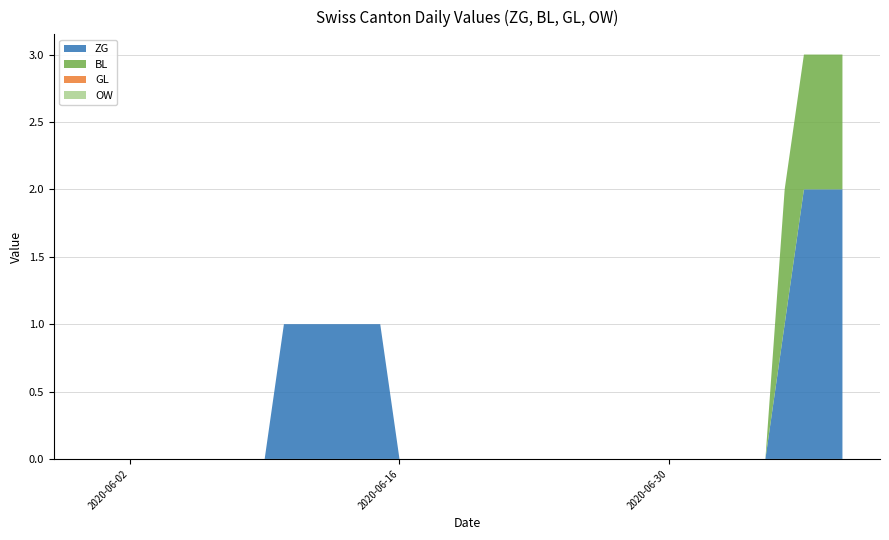

Reading left to right, transcribe all the data shown in this chart.

ZG: 0	0	0	0	0	0	0	0	0	0	1	1	1	1	1	1	0	0	0	0	0	0	0	0	0	0	0	0	0	0	0	0	0	0	0	0	1	2	2	2
BL: 0	0	0	0	0	0	0	0	0	0	0	0	0	0	0	0	0	0	0	0	0	0	0	0	0	0	0	0	0	0	0	0	0	0	0	0	1	1	1	1
GL: 0	0	0	0	0	0	0	0	0	0	0	0	0	0	0	0	0	0	0	0	0	0	0	0	0	0	0	0	0	0	0	0	0	0	0	0	0	0	0	0
OW: 0	0	0	0	0	0	0	0	0	0	0	0	0	0	0	0	0	0	0	0	0	0	0	0	0	0	0	0	0	0	0	0	0	0	0	0	0	0	0	0